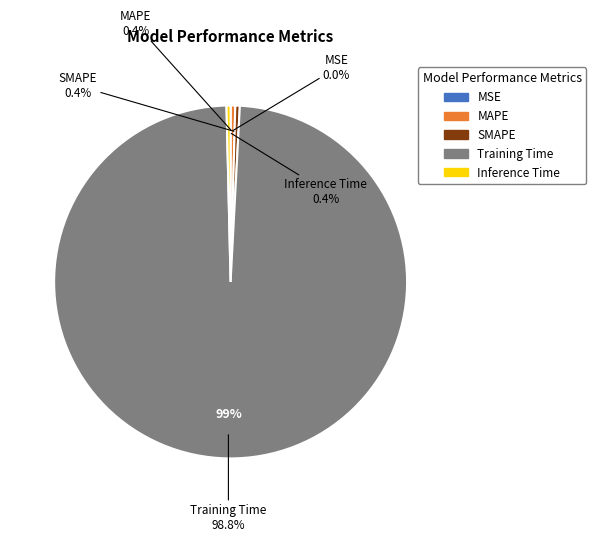

What is the largest slice in the pie chart?

Training Time